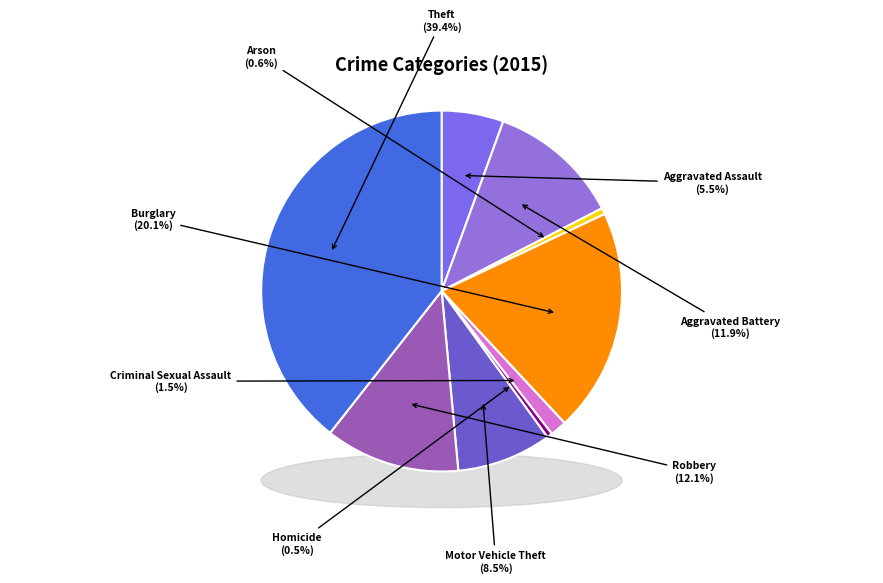

How many slices are in this pie chart?

9